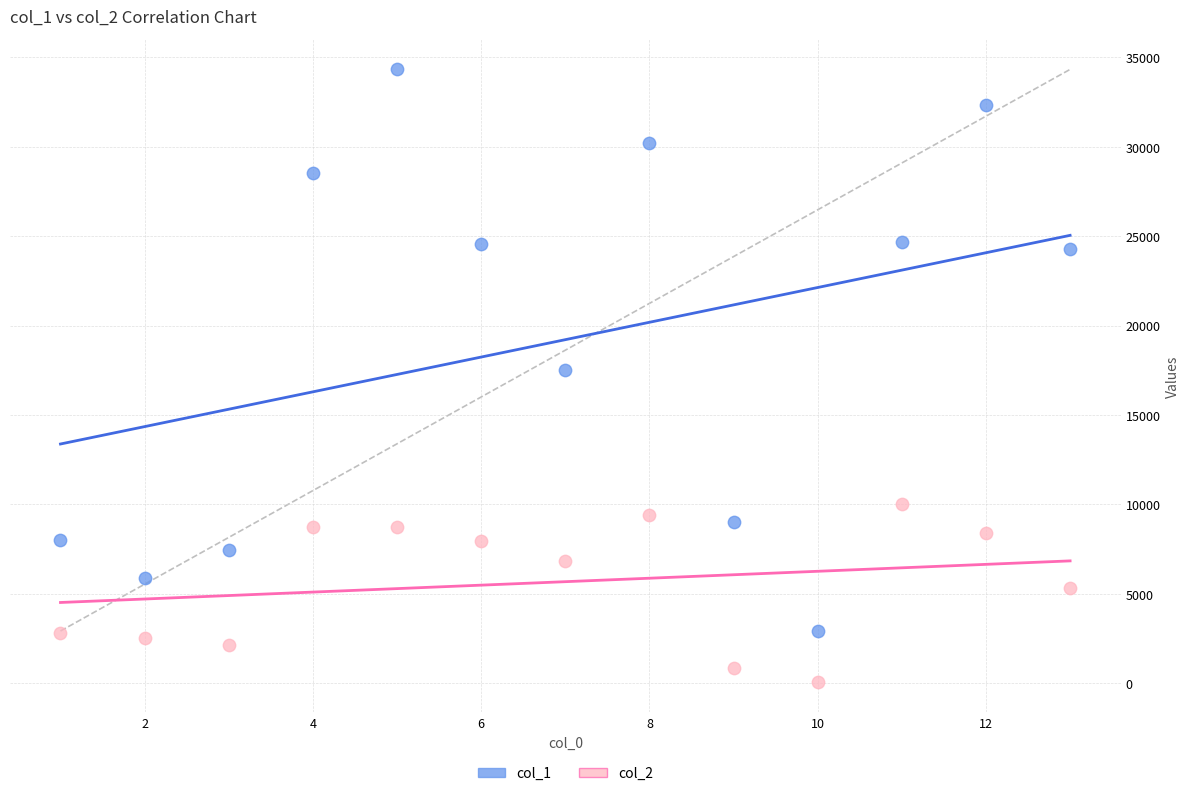

Which series has the largest Y range (max minus min)?

col_1